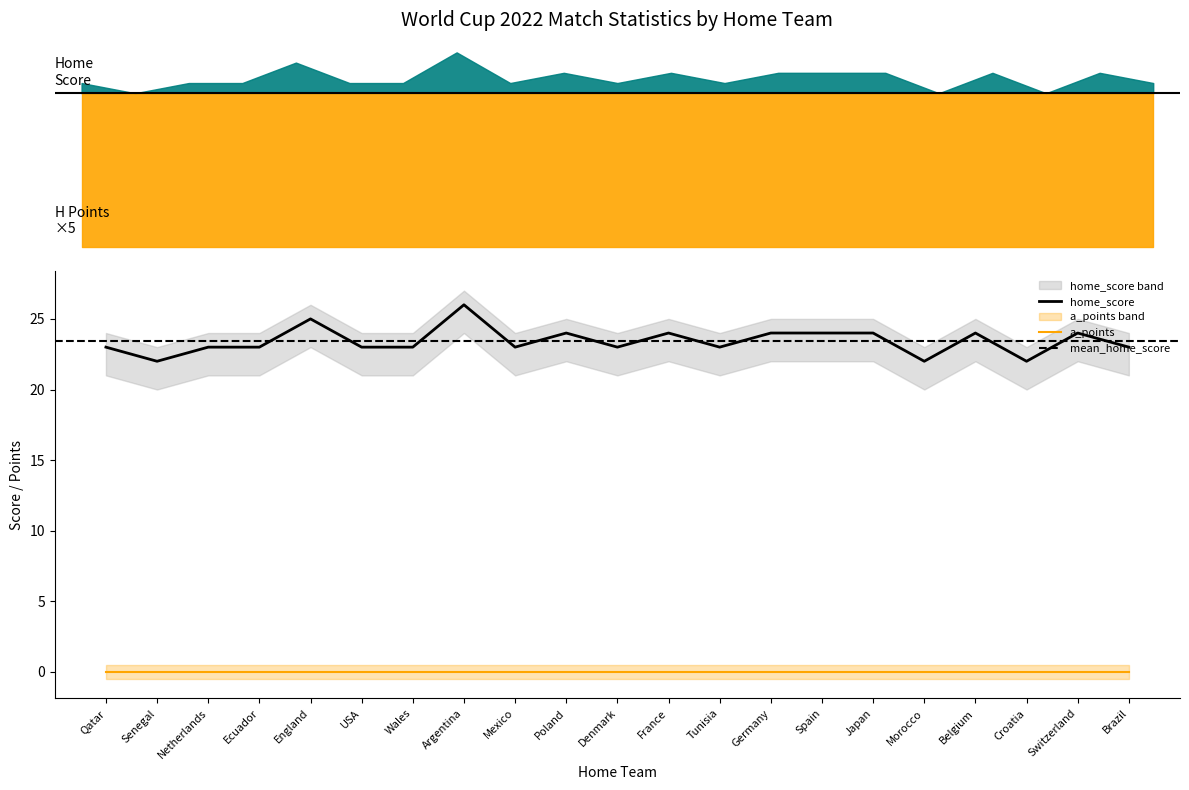

List the series in order of their peak value, lowest first.

a_points, h_points, home_score